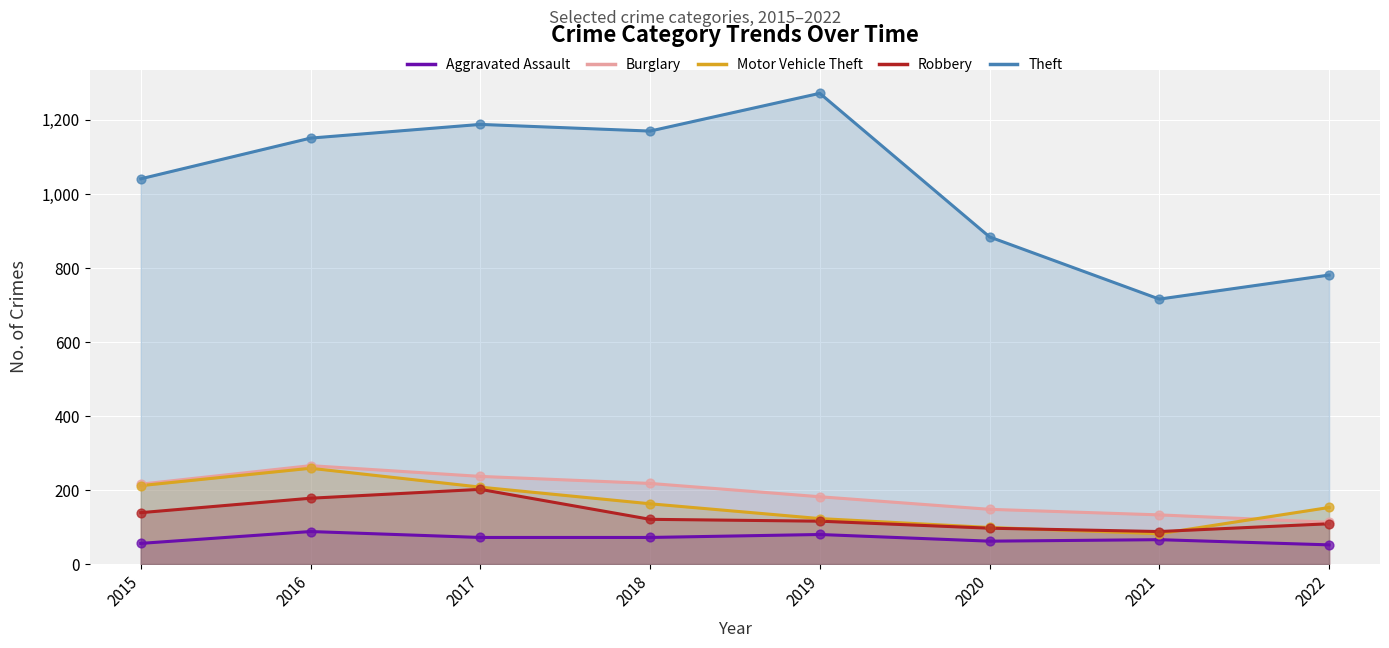

Which series contains the highest Y value?

Theft